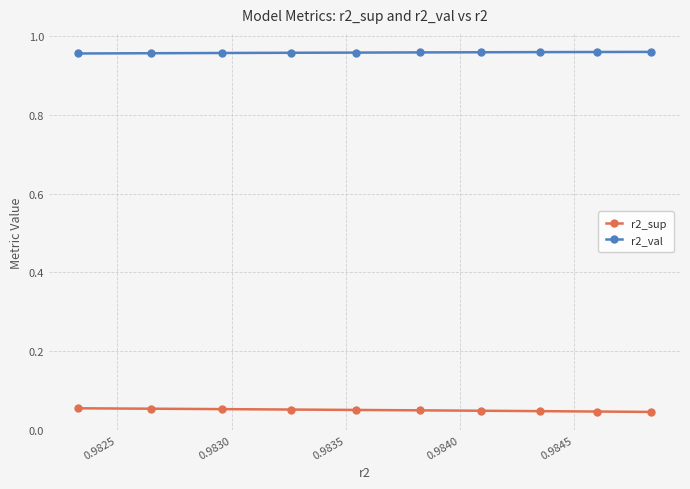

What is the sum of all r2_sup values?

0.5